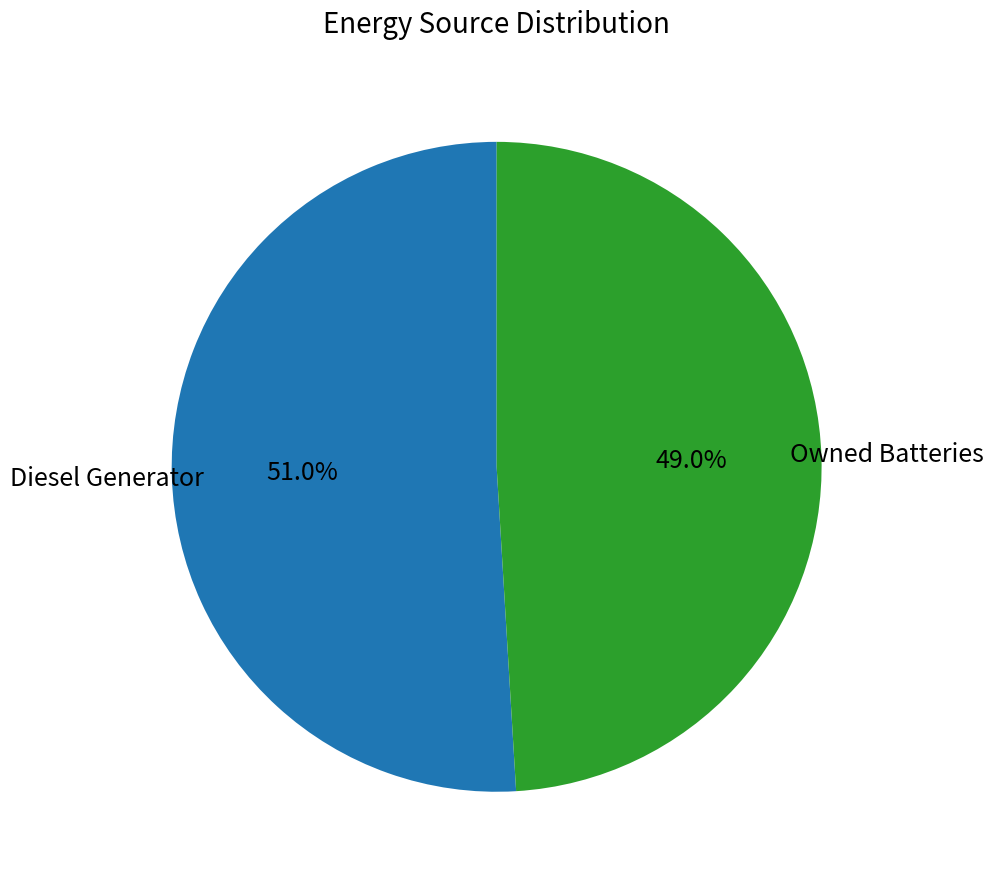

Is there any slice that represents more than half of the pie?

Yes